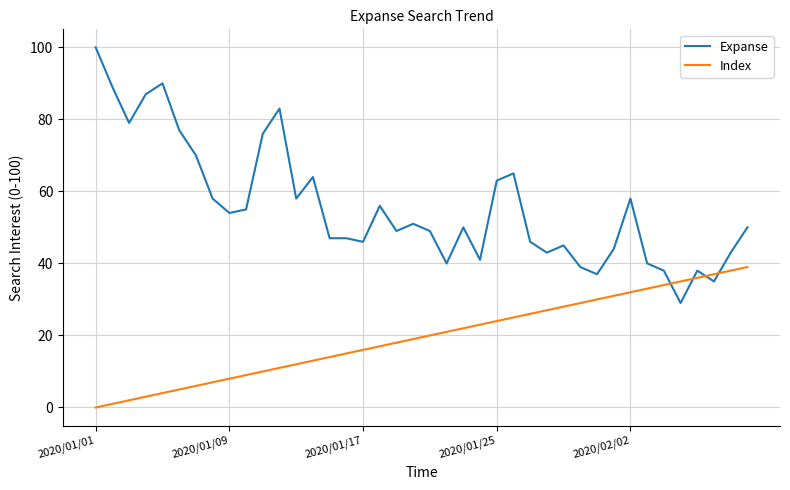

What is the difference between the maximum and minimum values in the Index series?

39